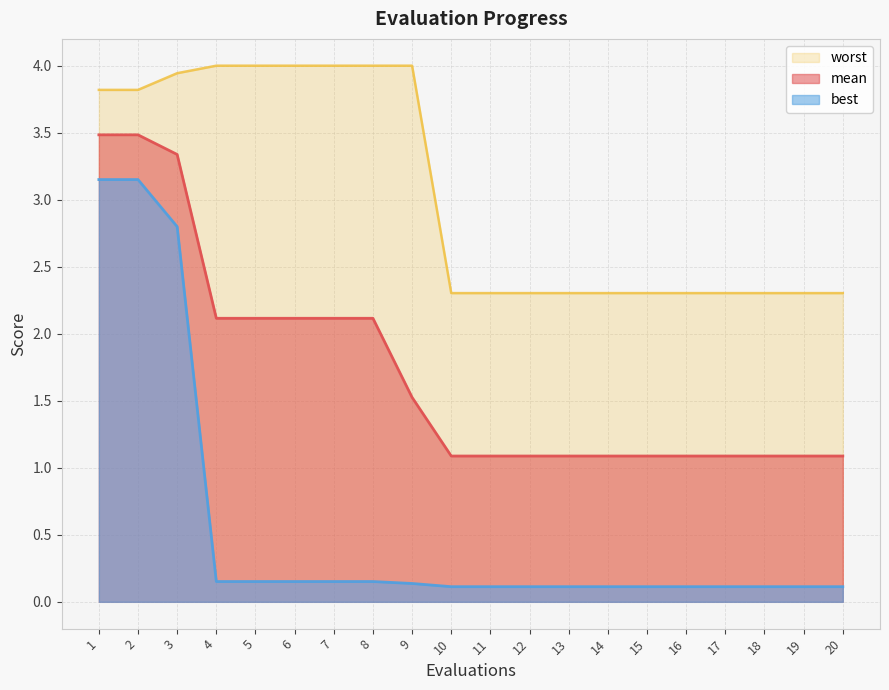

List the series in order of their peak value, lowest first.

best, mean, worst